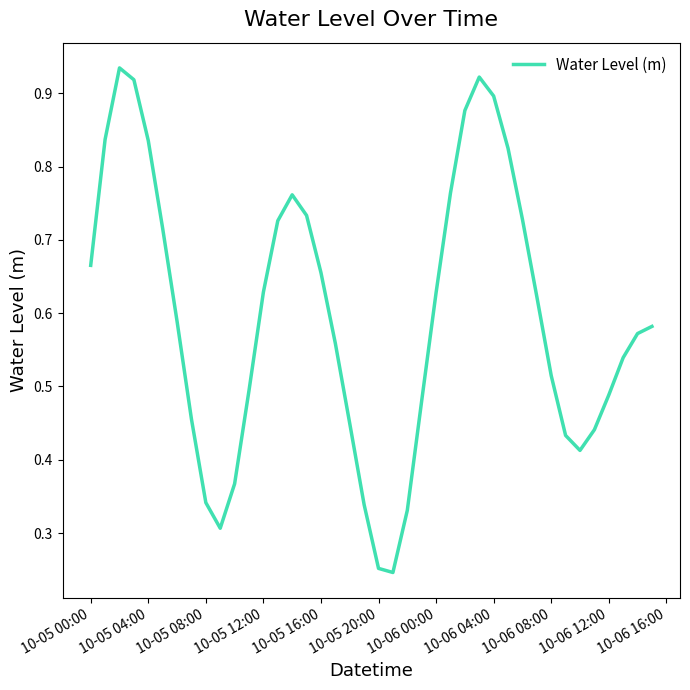

Does the chart display data point markers on the line(s)?

No